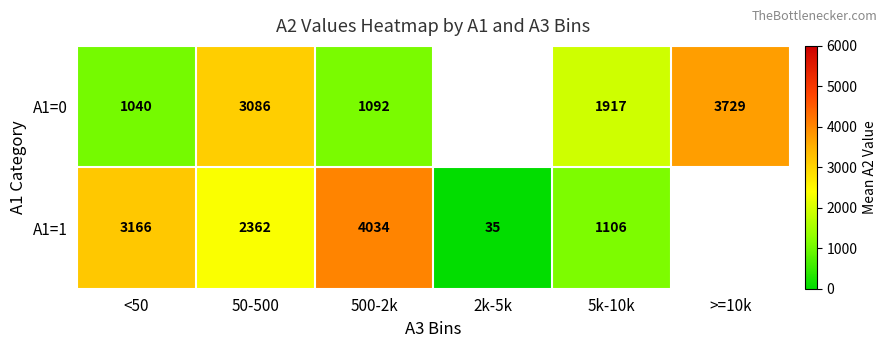

At 50-500, list the series in order from largest to smallest.

A1=0, A1=1